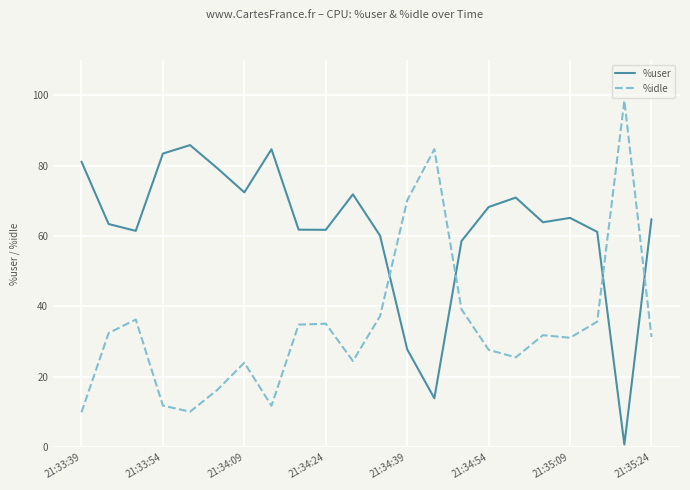

What is the difference between the maximum and minimum values in the %user series?

85.0